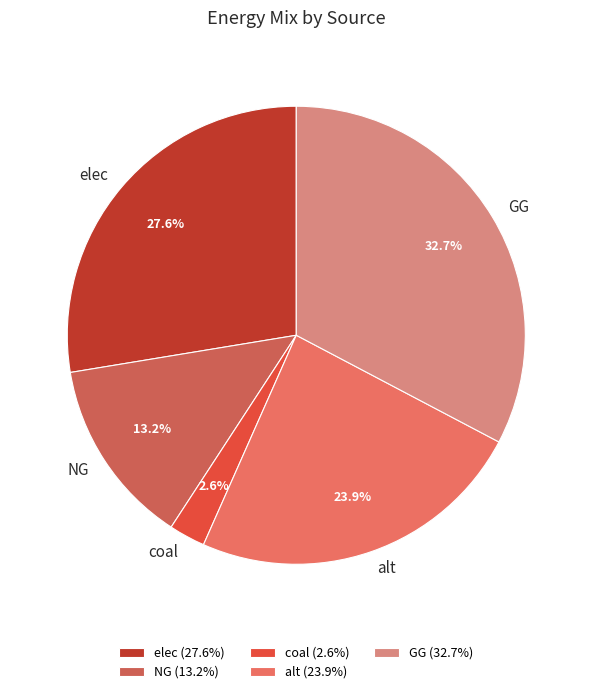

To the nearest percent, what is the average slice percentage?

20%